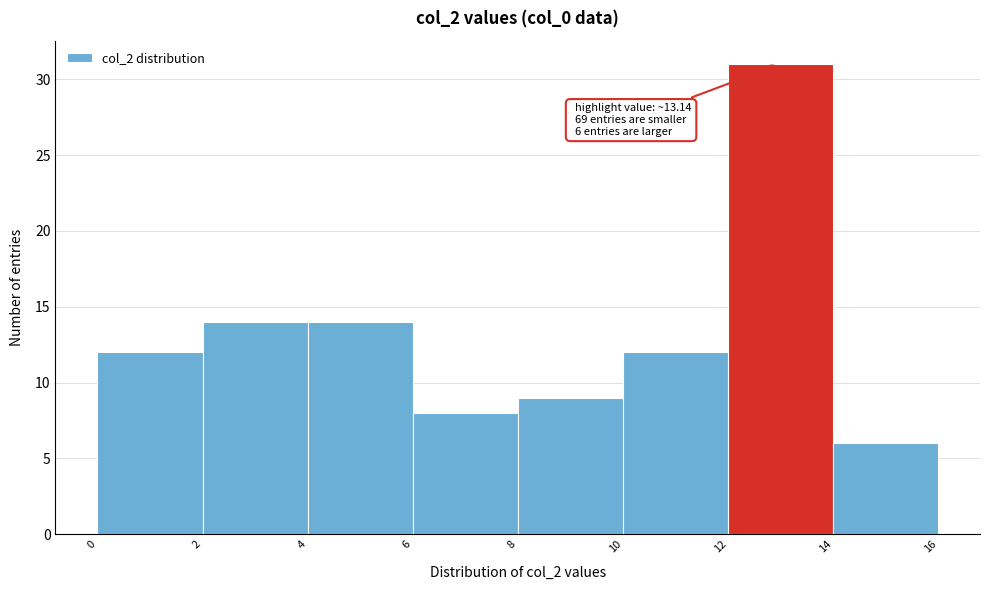

Which range on the x-axis has the tallest bar?

12 to 14